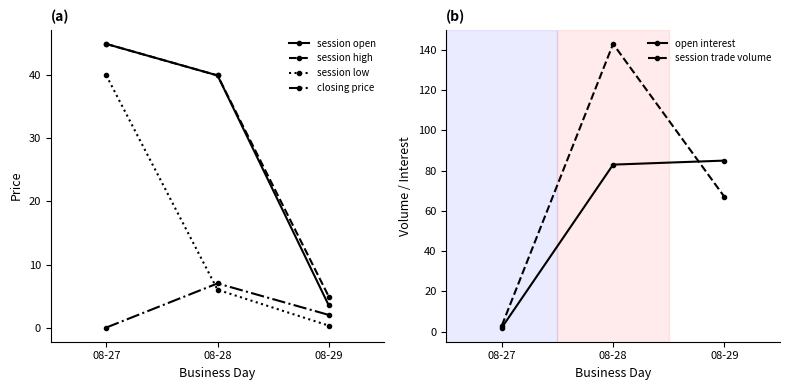

What is the difference between the maximum and second lowest values in the open interest series?

2